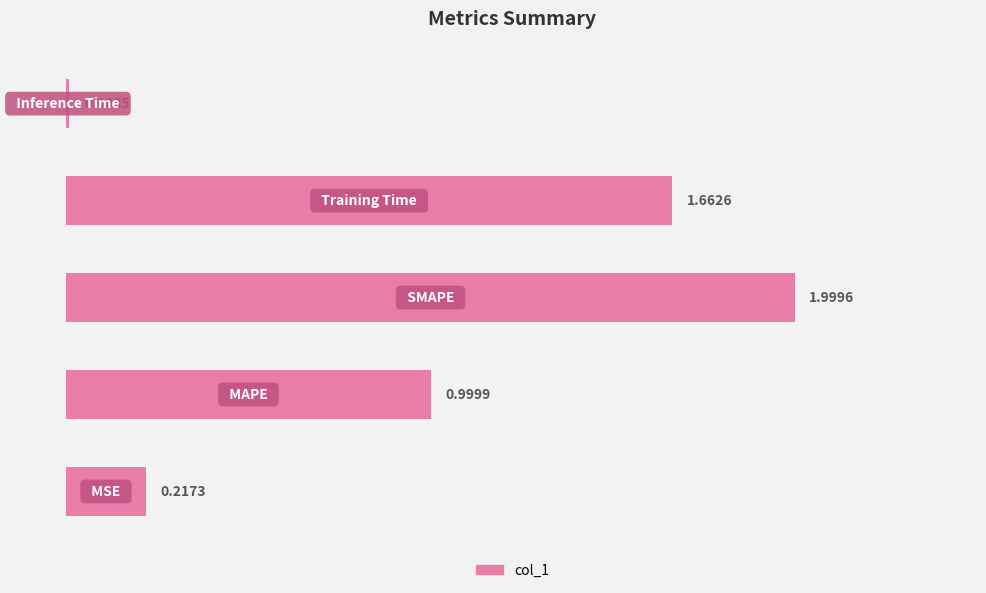

What is the difference between the maximum and minimum values?

2.0